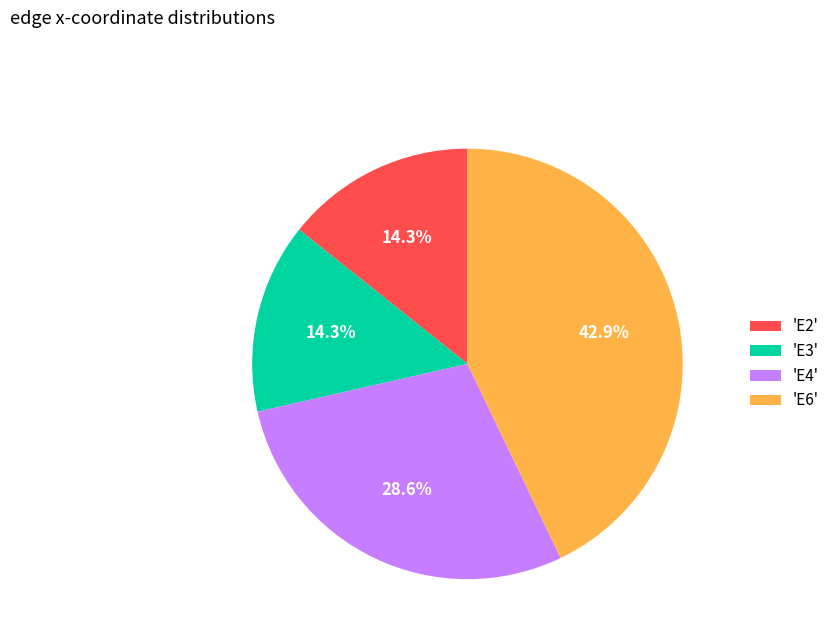

Which slice is the largest?

'E6'